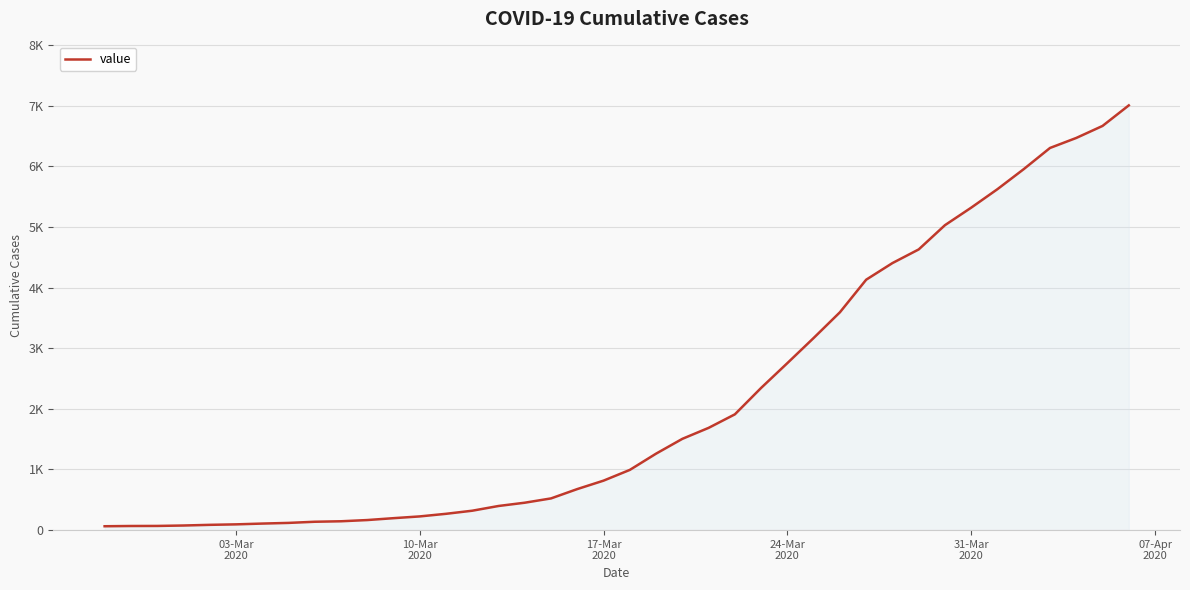

Is this an area chart (filled region under the line)?

Yes